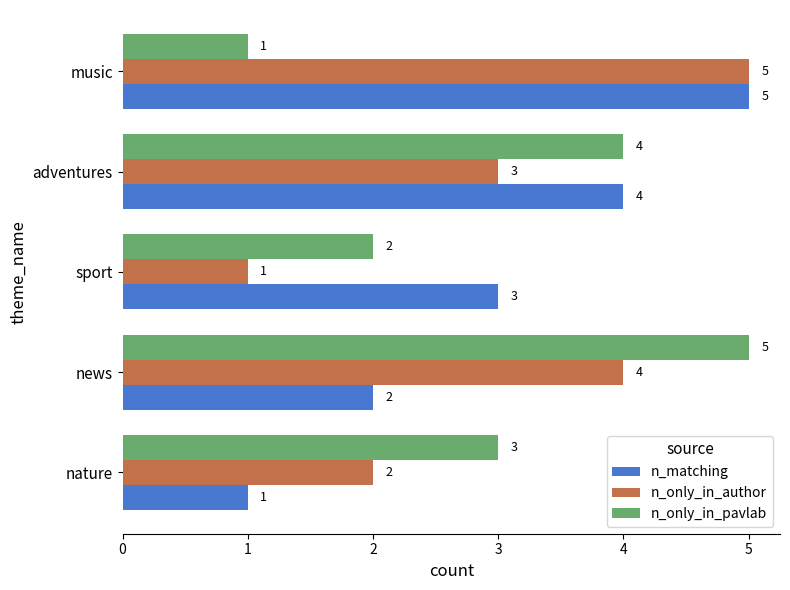

Where is n_only_in_author nearest to the value 3?

adventures